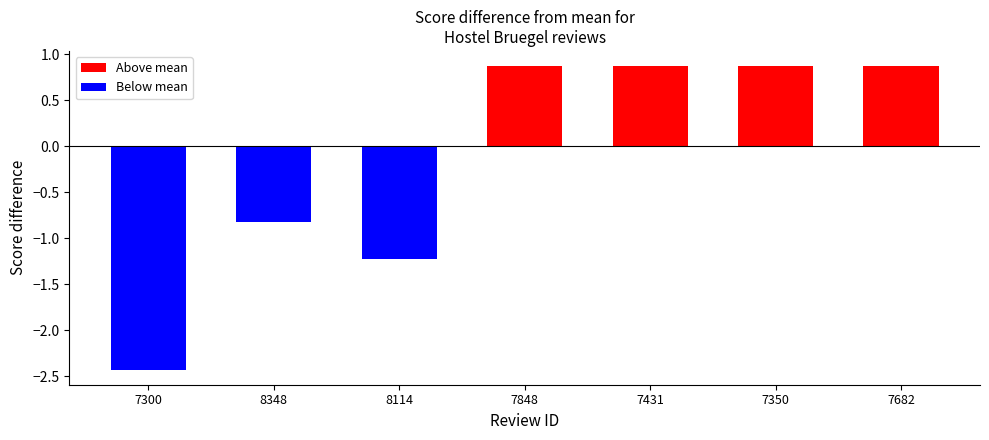

Rank the categories by value from lowest to highest.

7300, 8114, 8348, 7848, 7431, 7350, 7682